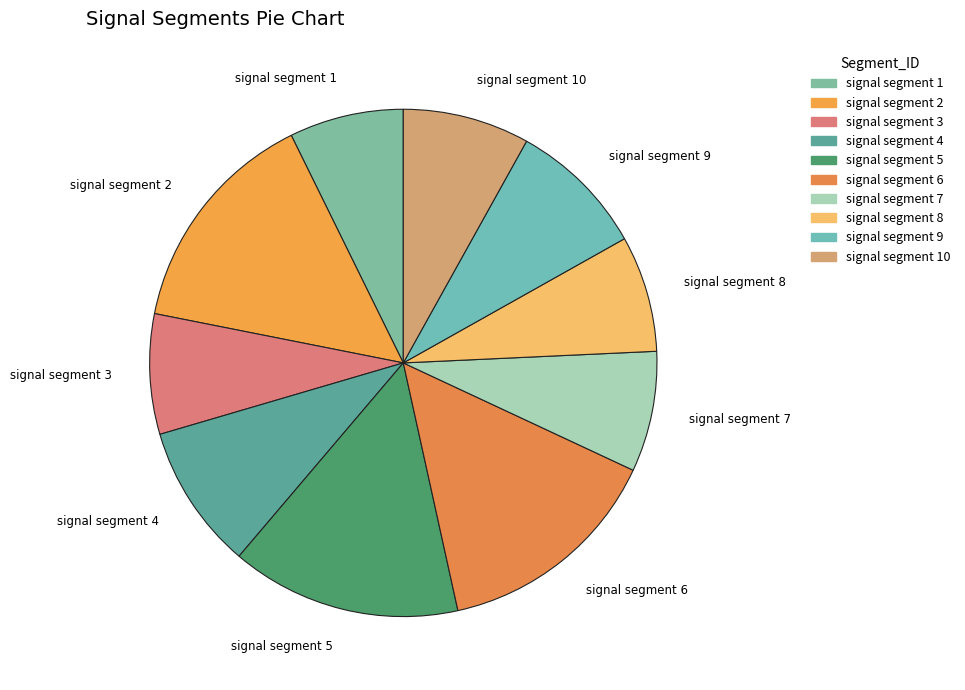

The signal segment 8 slice represents 7% of the pie. True or false?

True